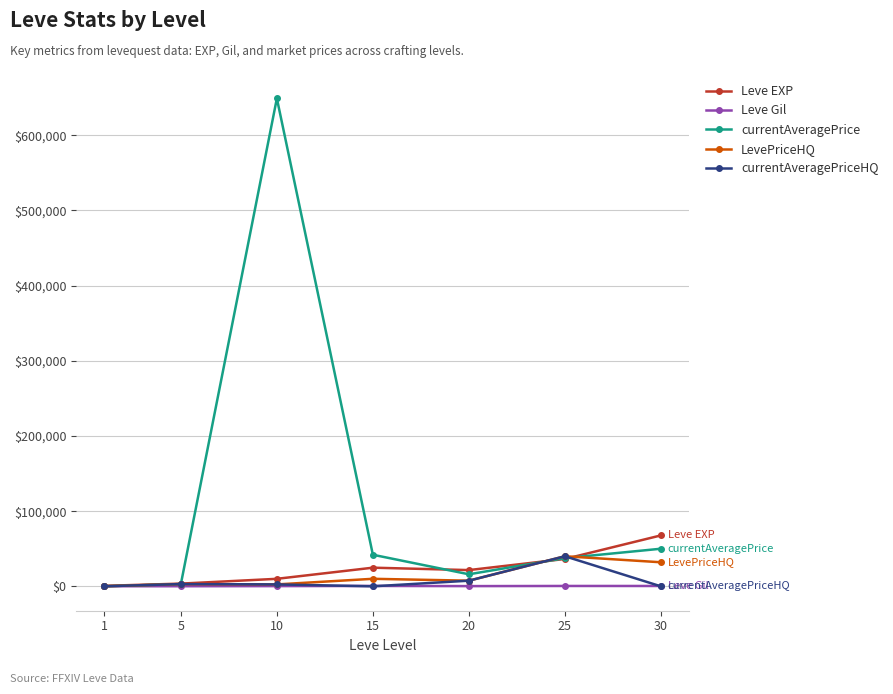

How many categories are shown in the chart?

7